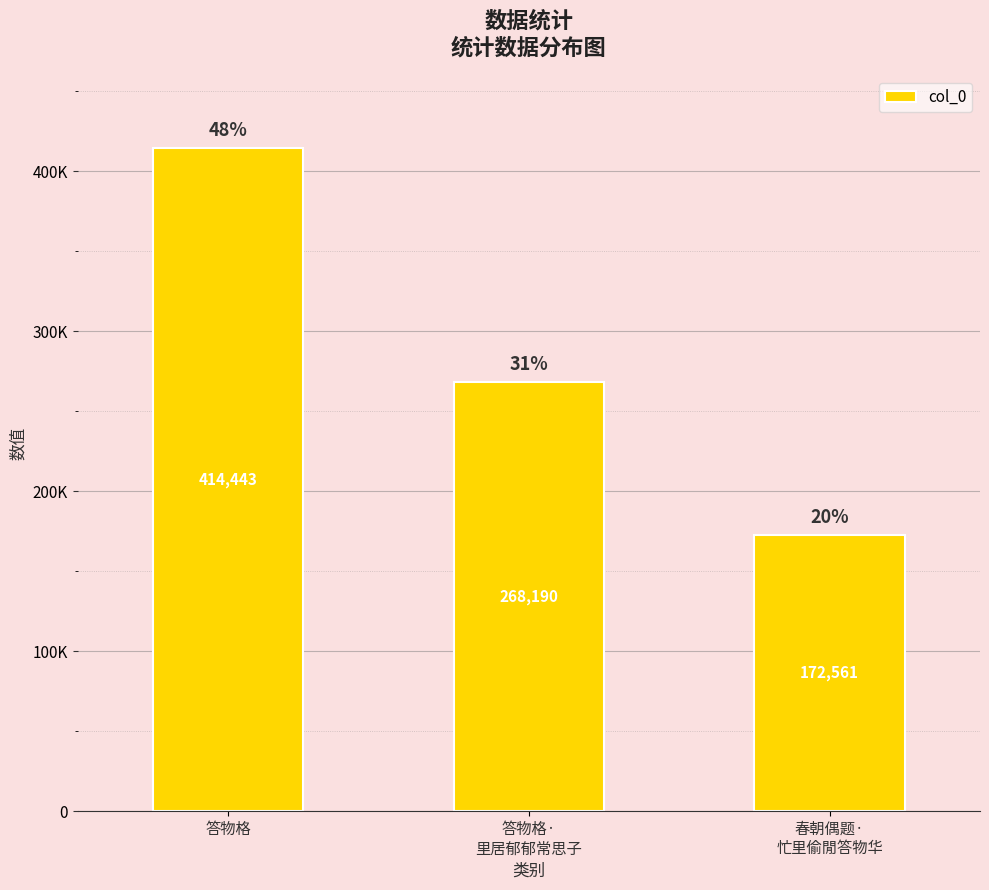

Approximately how many times larger is the value at 答物格·
里居郁郁常思子 compared to 春朝偶题·
忙里偷閒答物华?

1.6